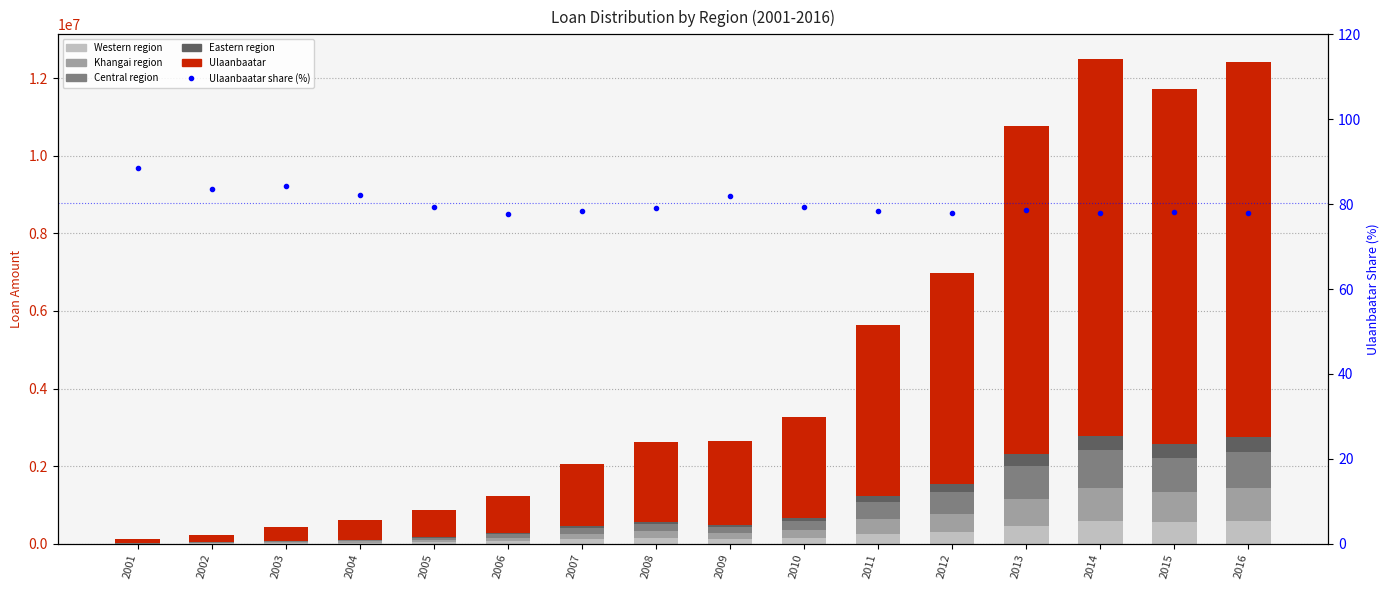

How many groups of bars are there?

16